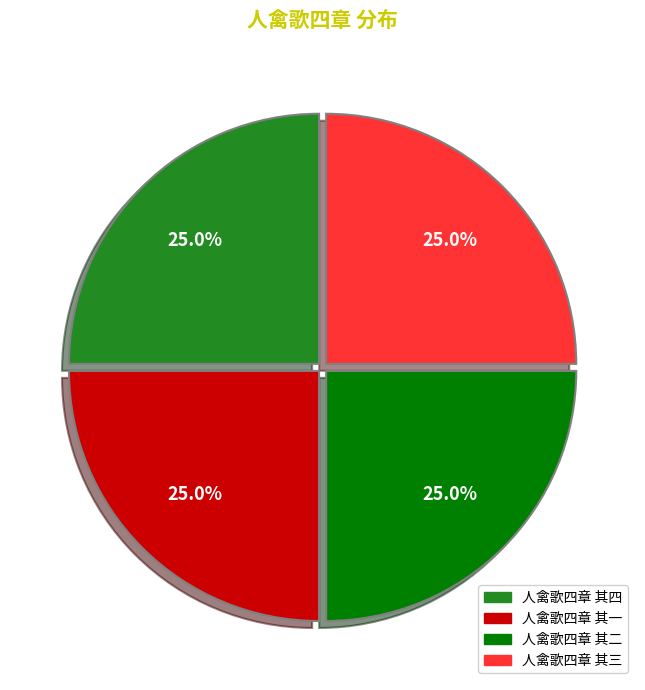

Is it true that 人禽歌四章 其二 is 16% of the pie?

False